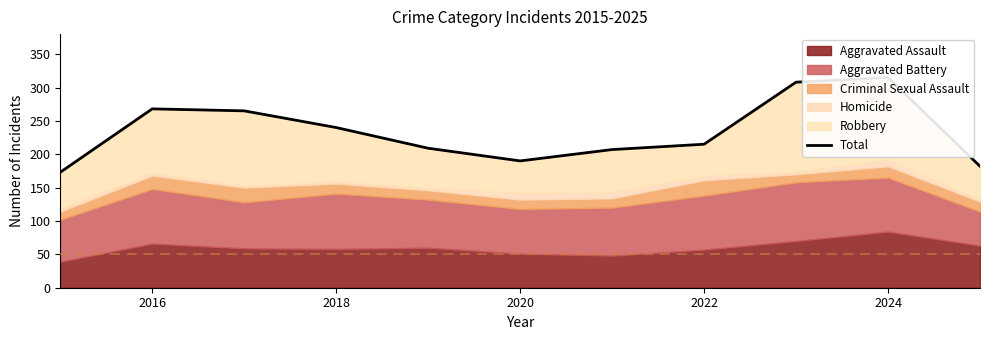

How many categories are shown in the chart?

11